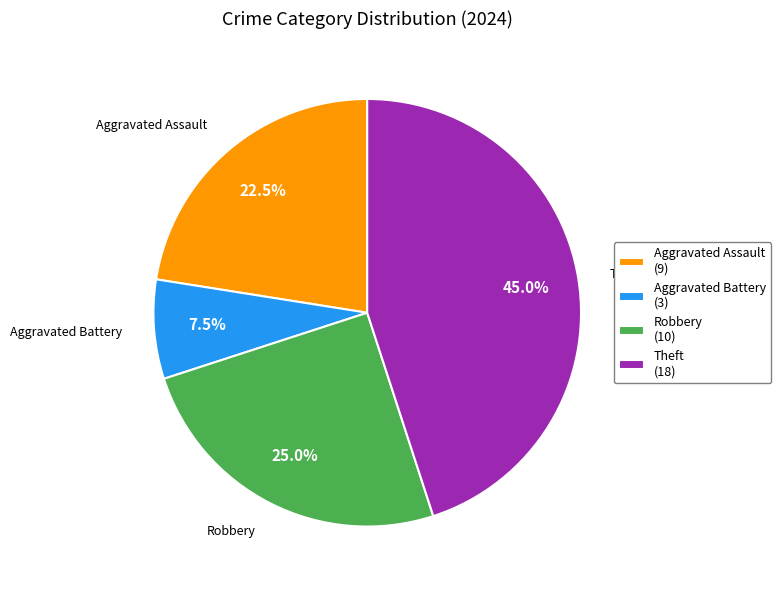

Does any single category account for the majority?

No